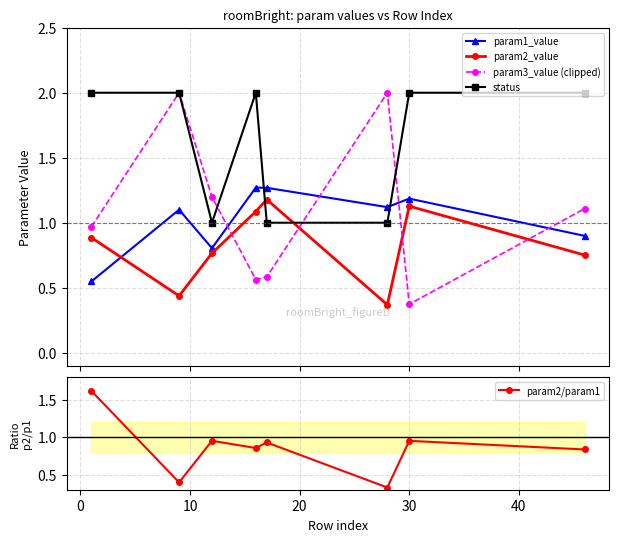

True or false: param1_value and status cross at least once.

True